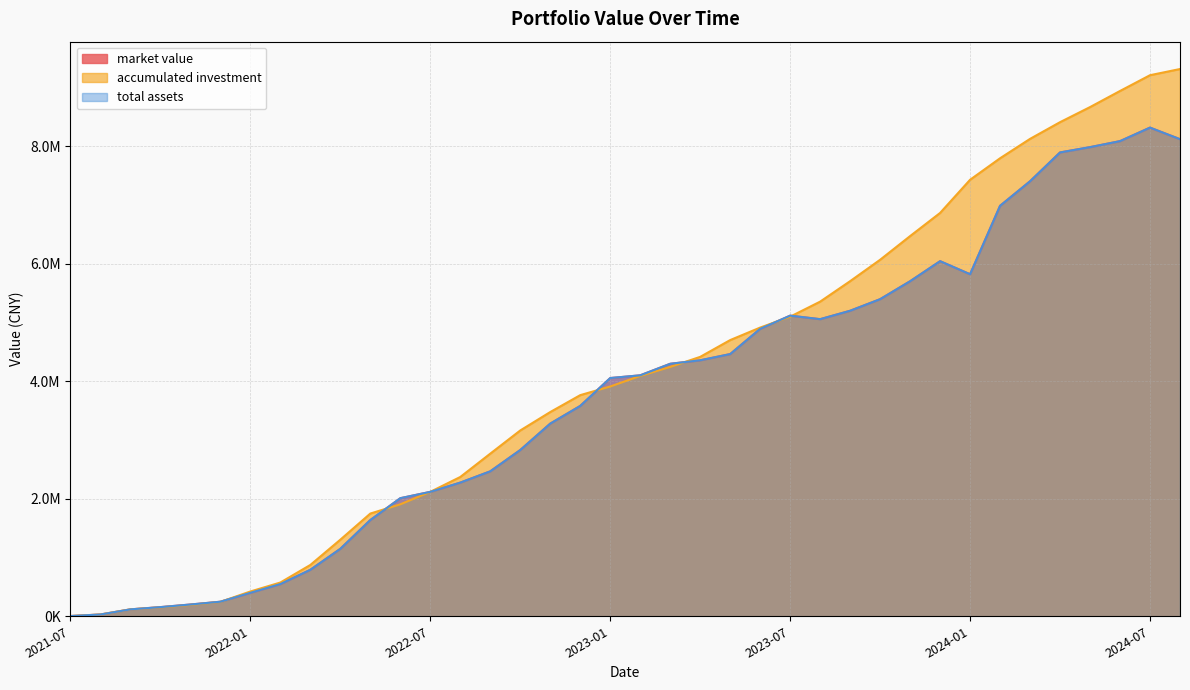

In market value, how many points are higher than both neighbors (excluding endpoints)?

3